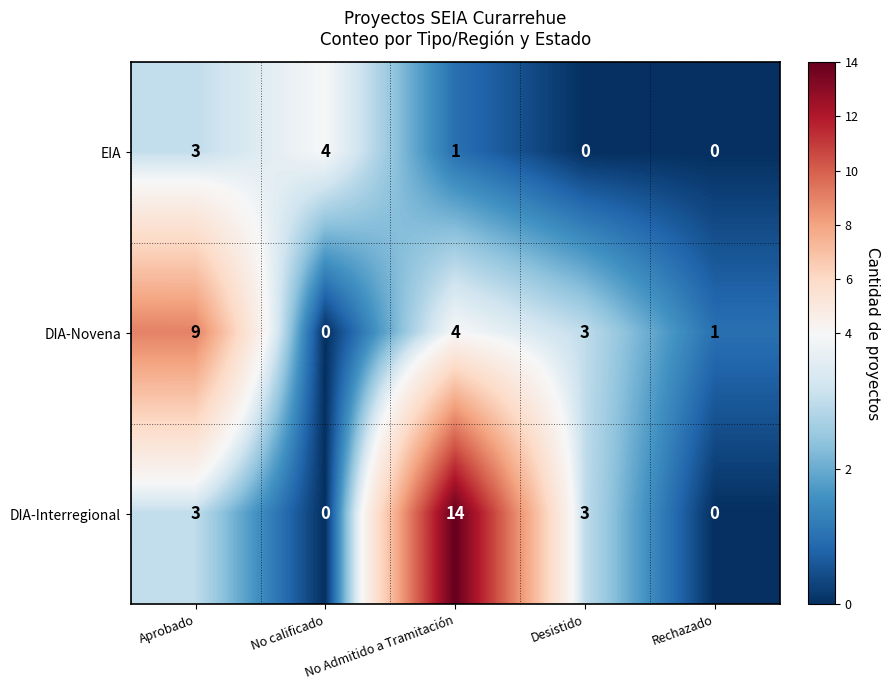

Which series has the largest total across all categories?

DIA-Interregional